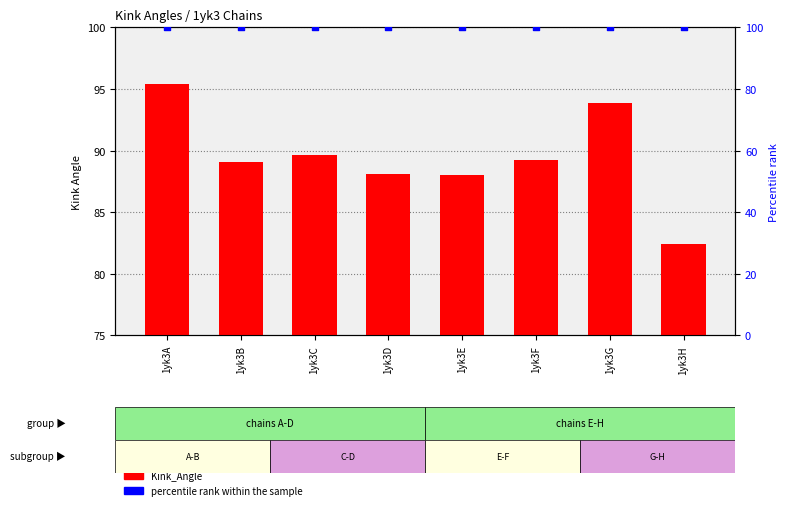

Which series contains the highest Y value?

percentile rank within the sample